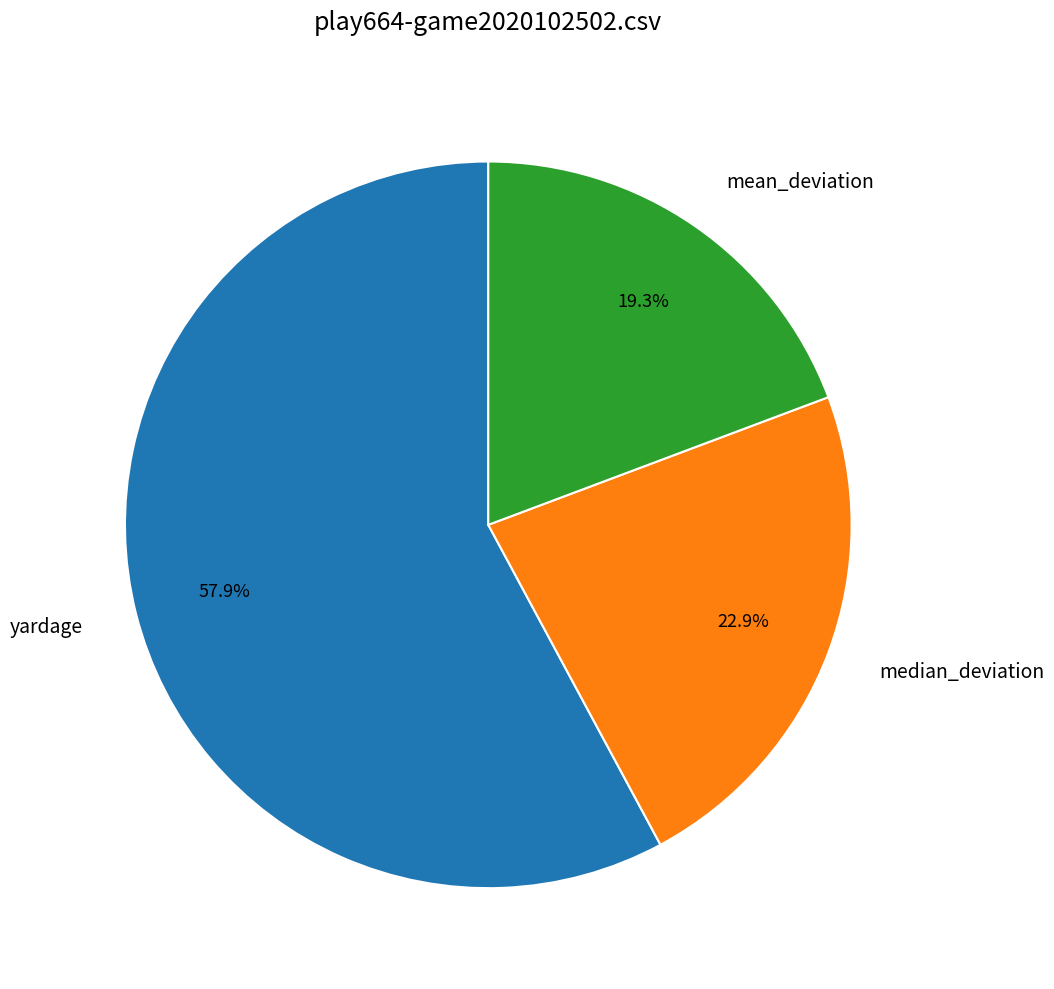

Count the number of slices in the pie.

3